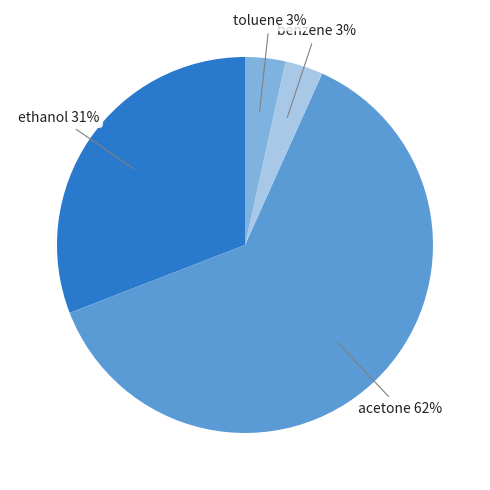

How many slices are in this pie chart?

4